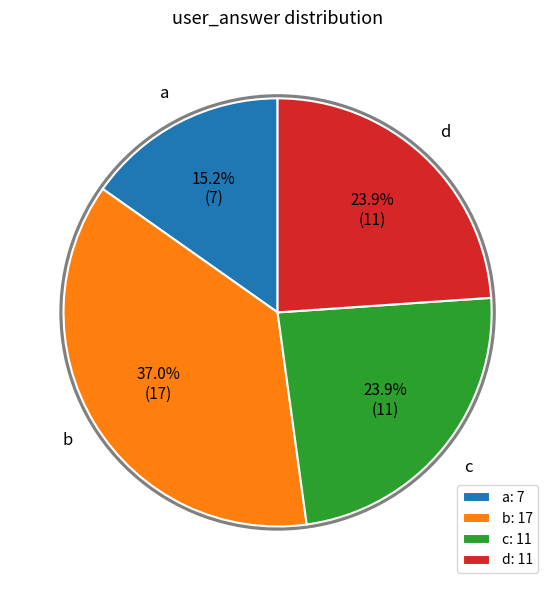

Do c and b together represent more than half of the pie?

Yes